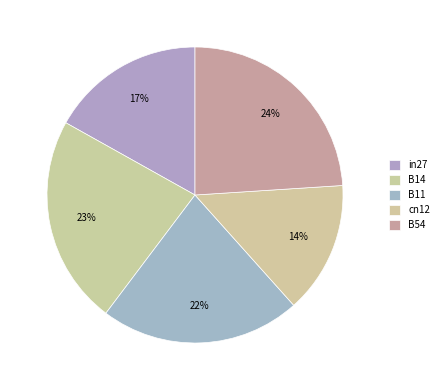

Count the number of slices in the pie.

5